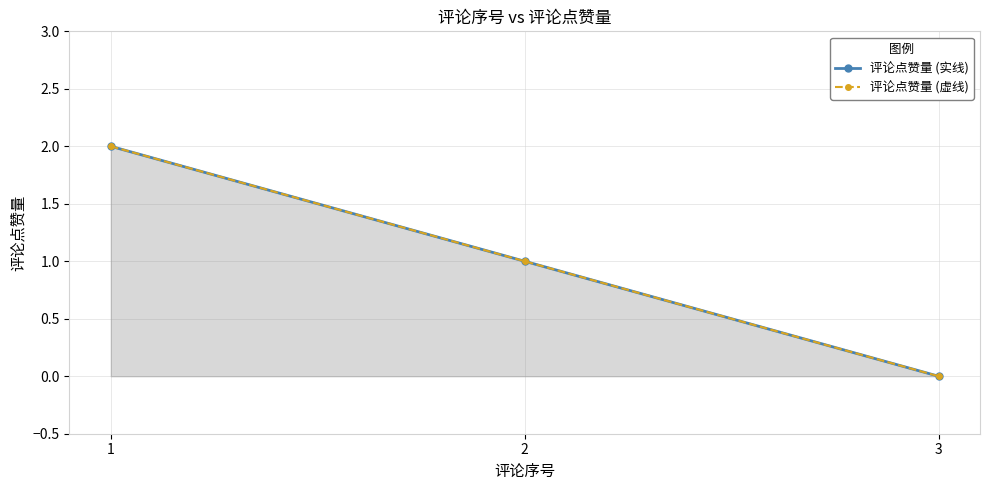

How many lines are shown in the chart?

2